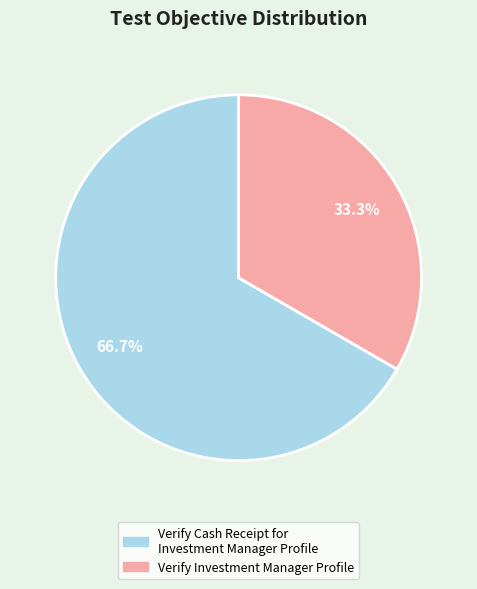

What percentage do Verify Cash Receipt for Investment Manager Profile and Verify Investment Manager Profile together represent?

100.0%